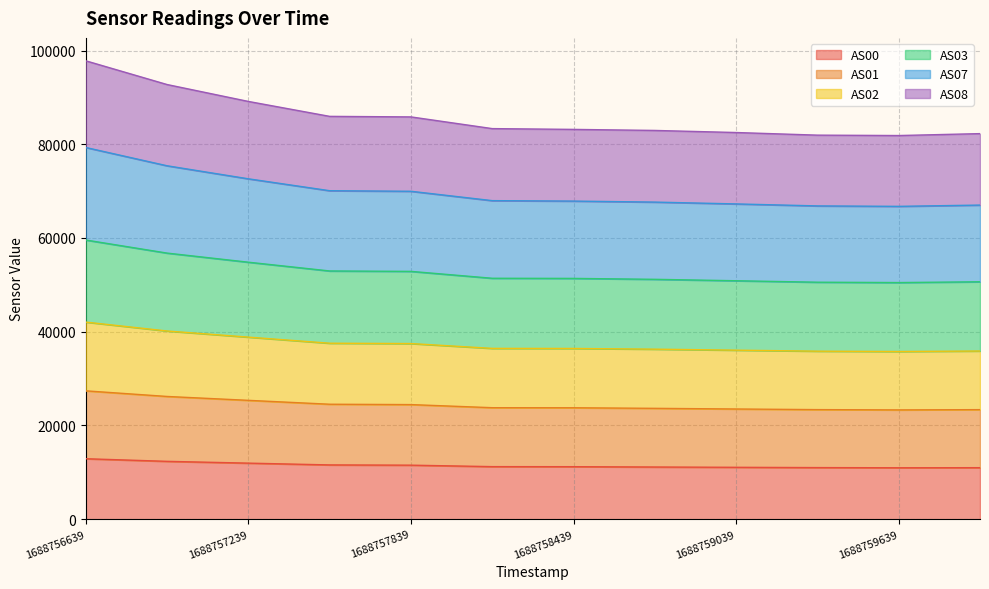

At how many categories does at least one series exceed 84424?

5